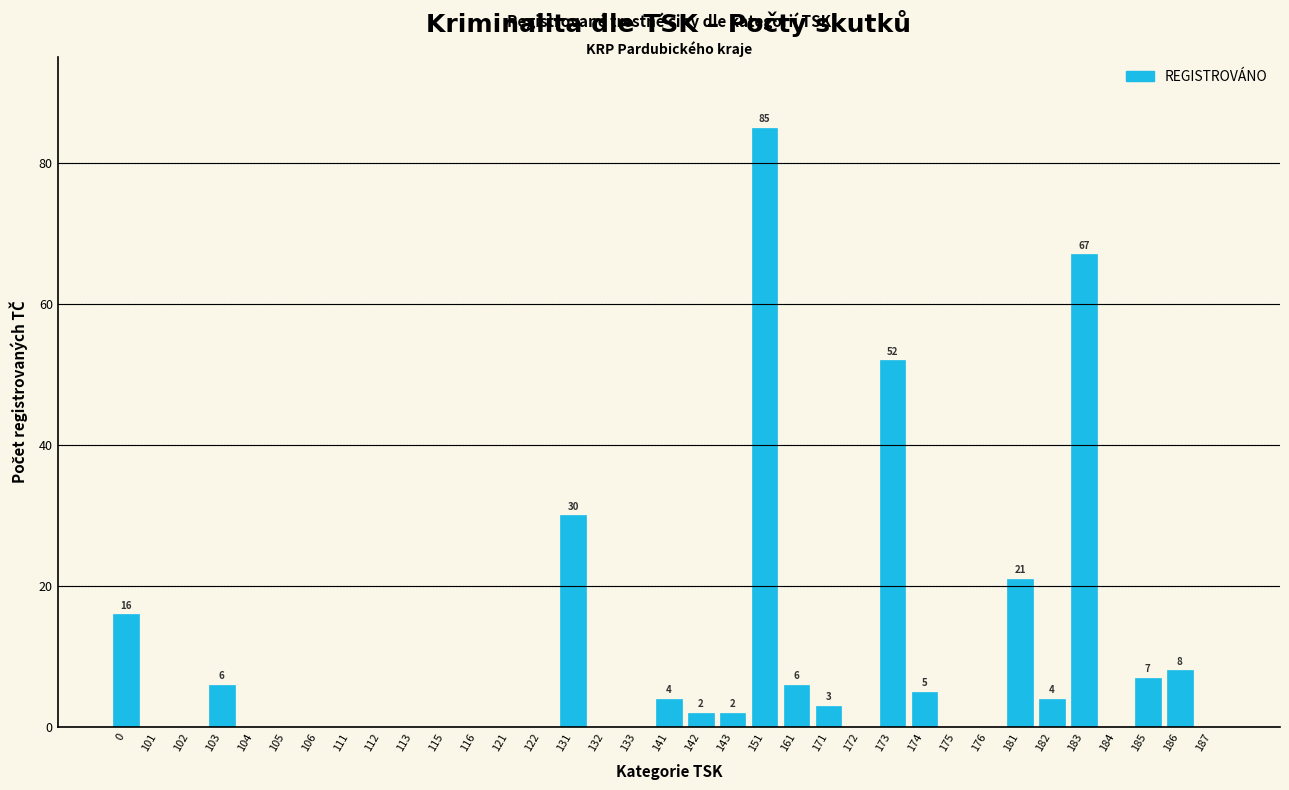

What value does the data have at 173, to the nearest 10?

50